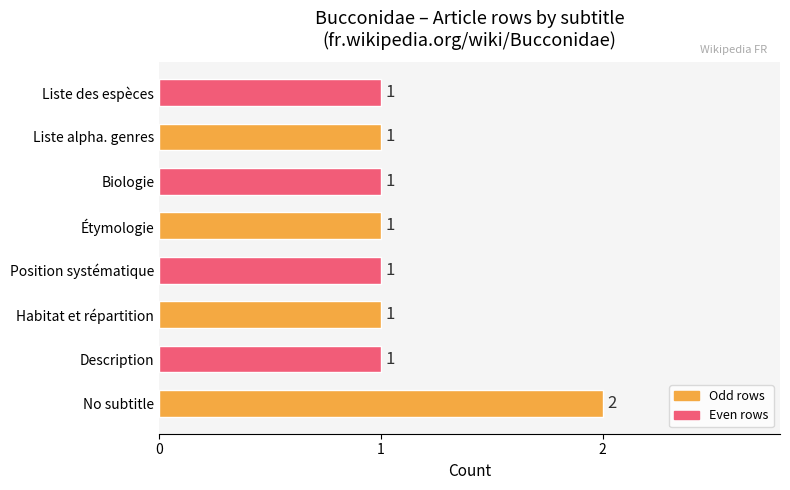

What is the ratio of the value at Liste alpha. genres to the value at Liste des espèces?

1.0